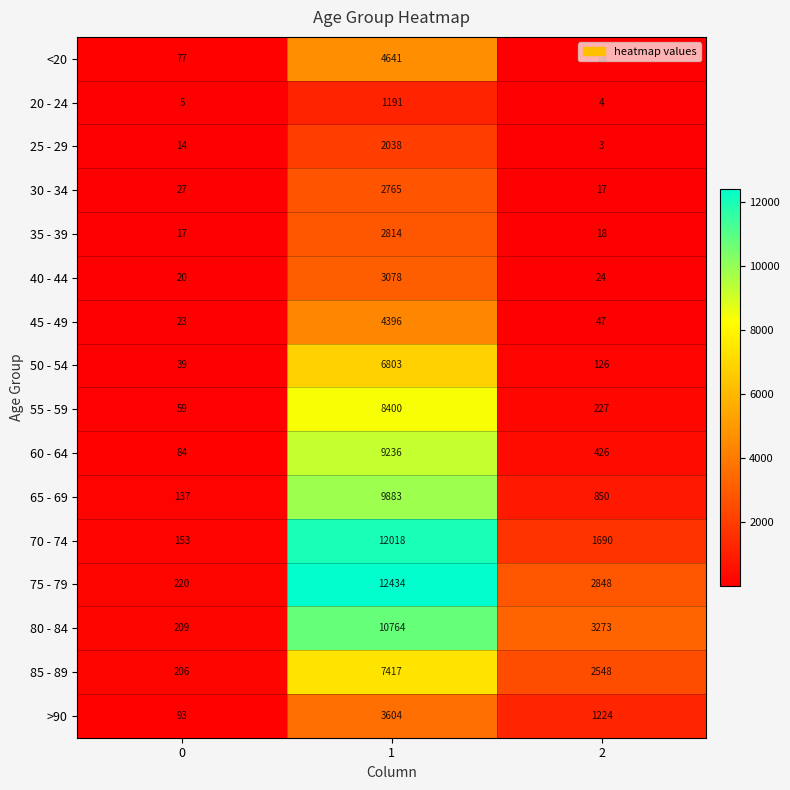

How many distinct data groups are displayed?

16